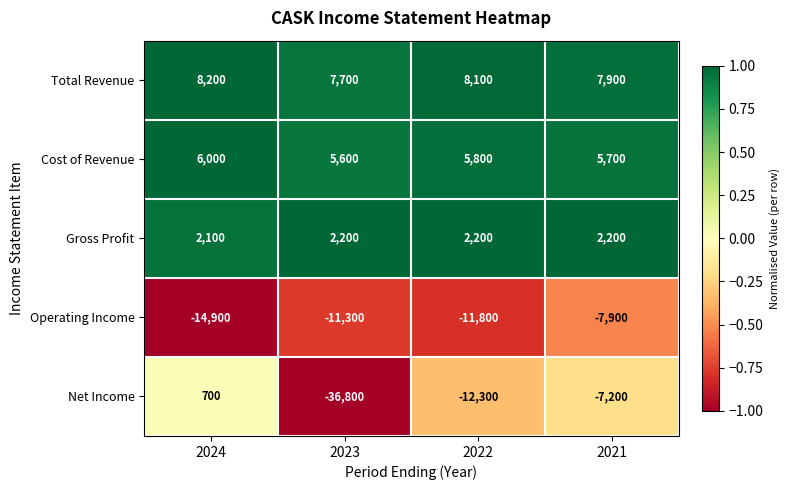

Rank the series by their maximum value, from highest to lowest.

Total Revenue, Cost of Revenue, Gross Profit, Net Income, Operating Income